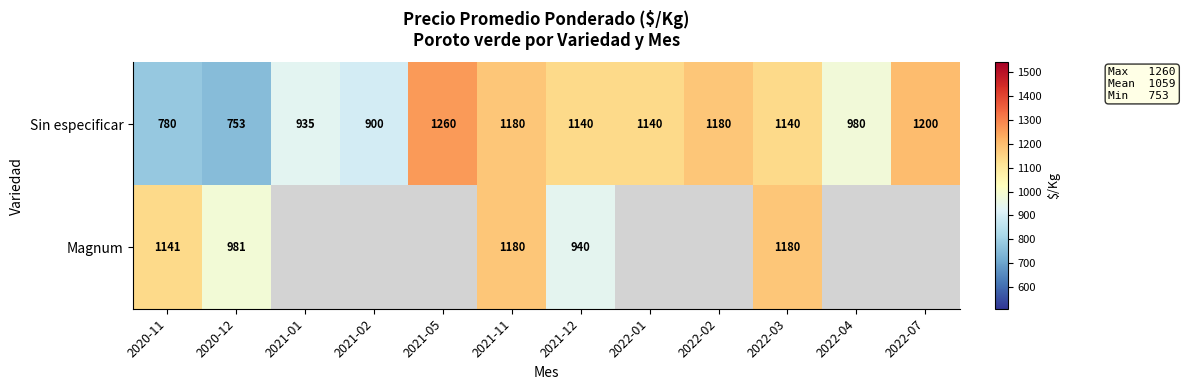

At how many categories does at least one series exceed 900?

11